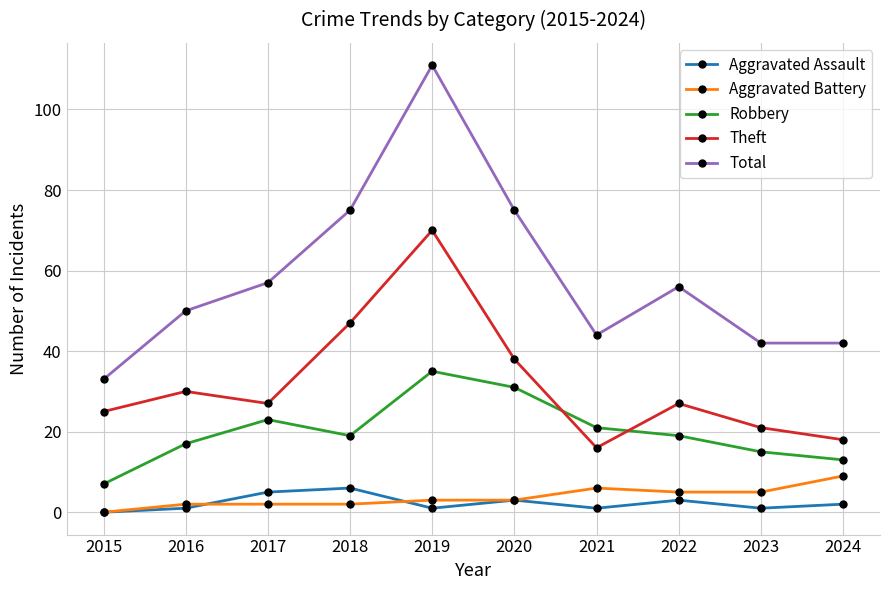

Where does the Aggravated Assault series first go above 2?

2017